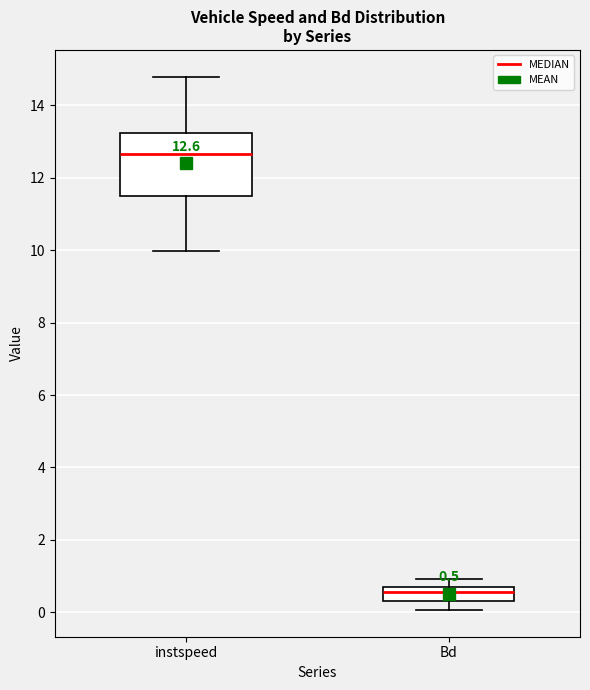

Which box is the tallest, from its lower edge to its upper edge?

instspeed